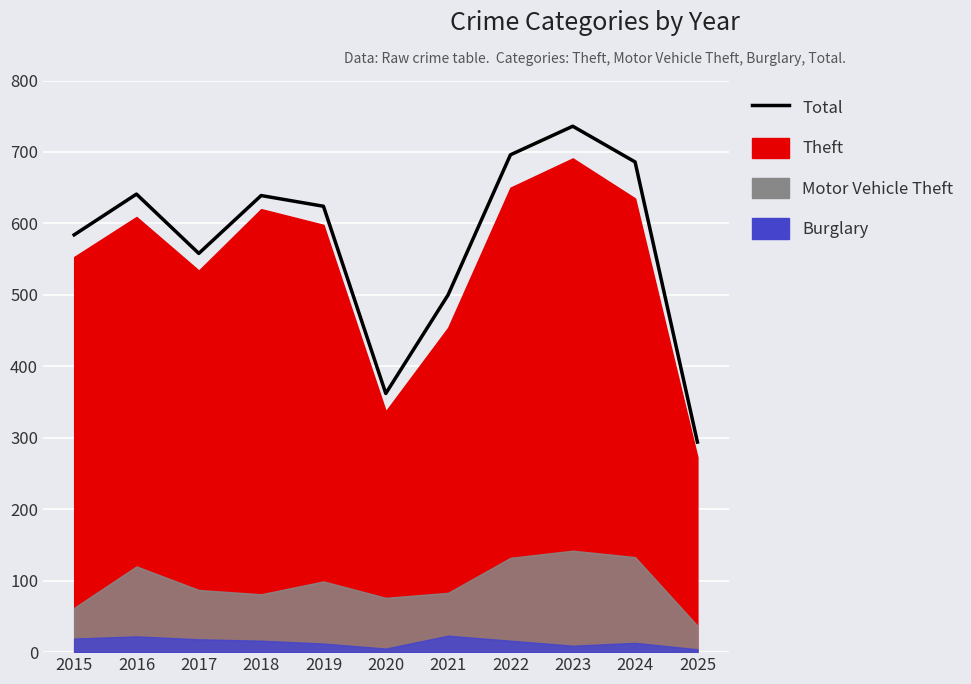

What is the difference between the maximum and minimum values?

442